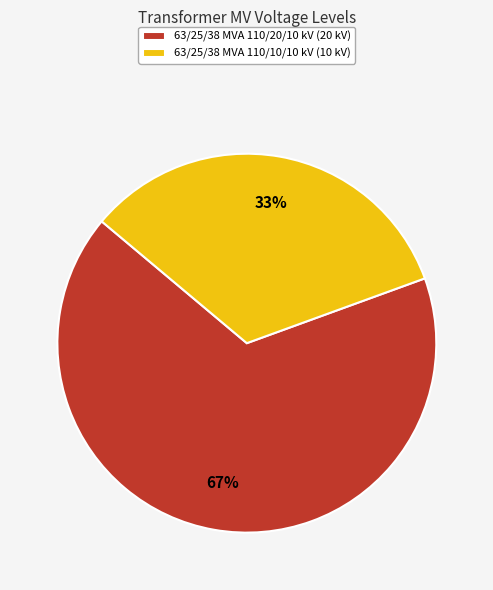

Which category has the smallest portion of the pie?

63/25/38 MVA 110/10/10 kV